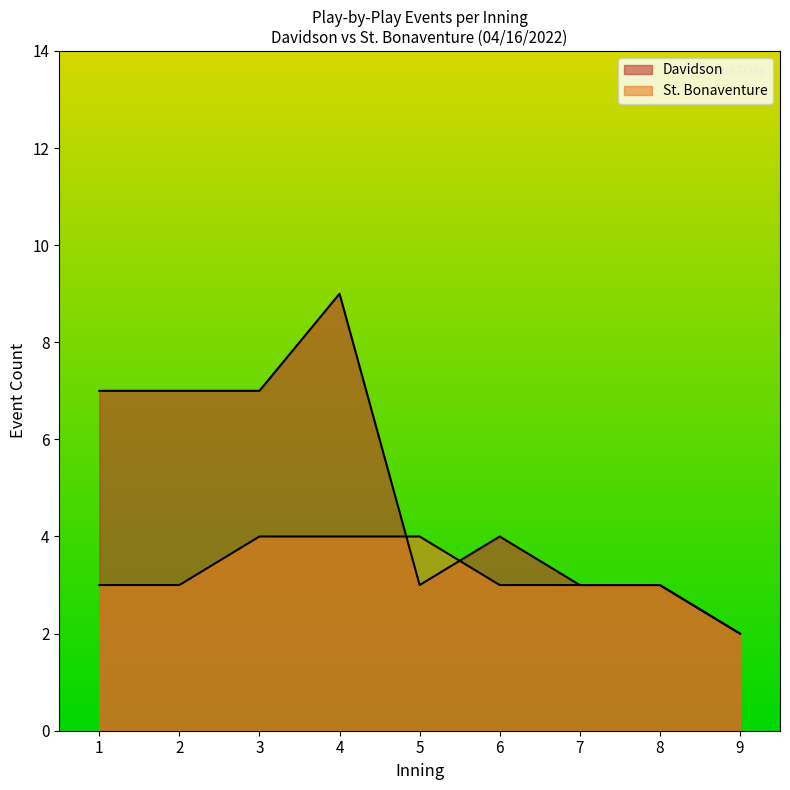

True or false: St. Bonaventure has more than 1 interior local peaks.

False